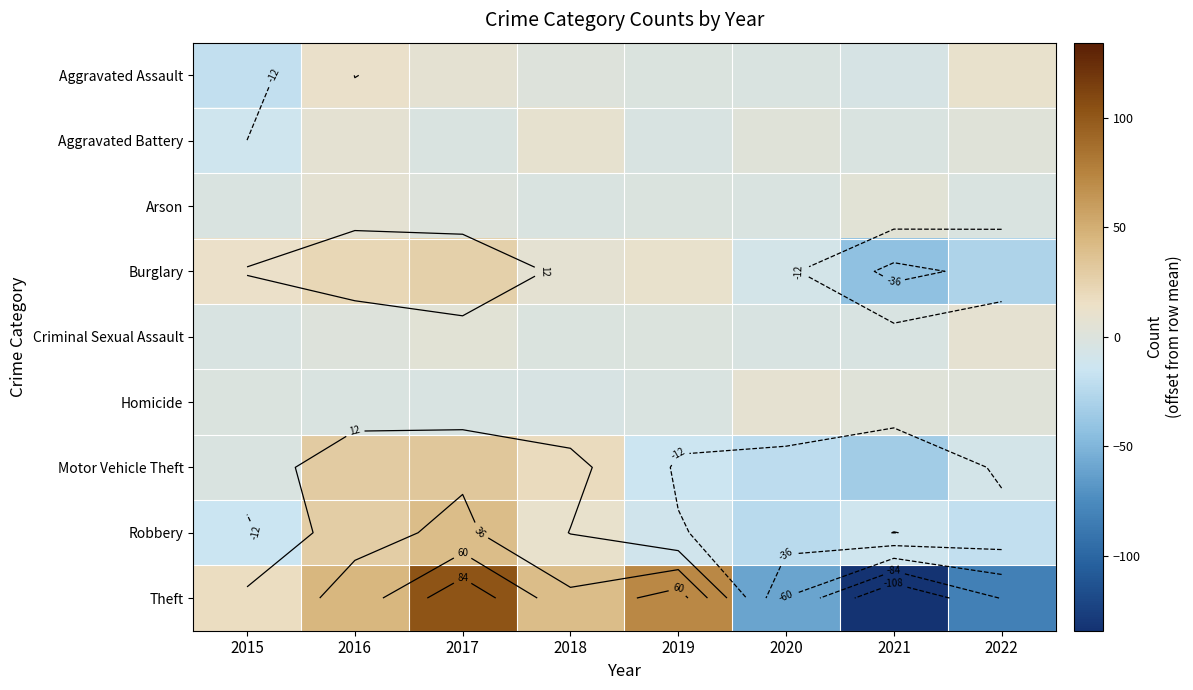

List the labels in order of Arson value, smallest first.

2015, 2018, 2020, 2022, 2019, 2017, 2021, 2016